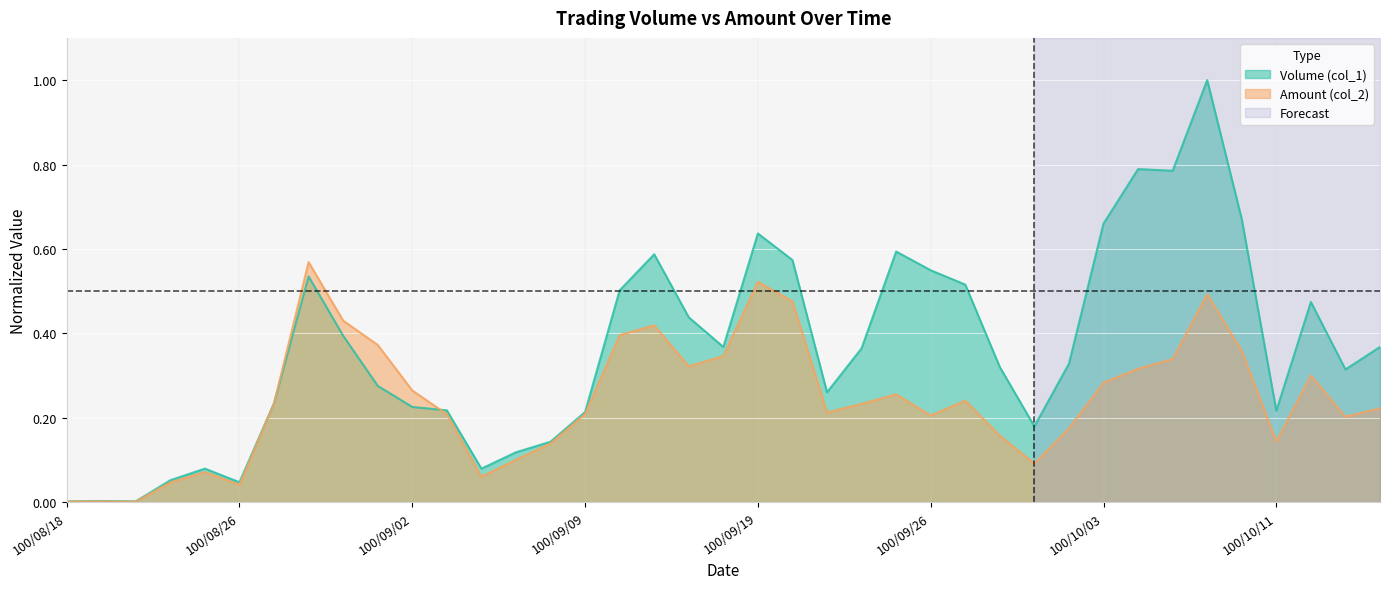

The Volume (col_1) series shows 0.7 at 100/10/07. True or false?

True